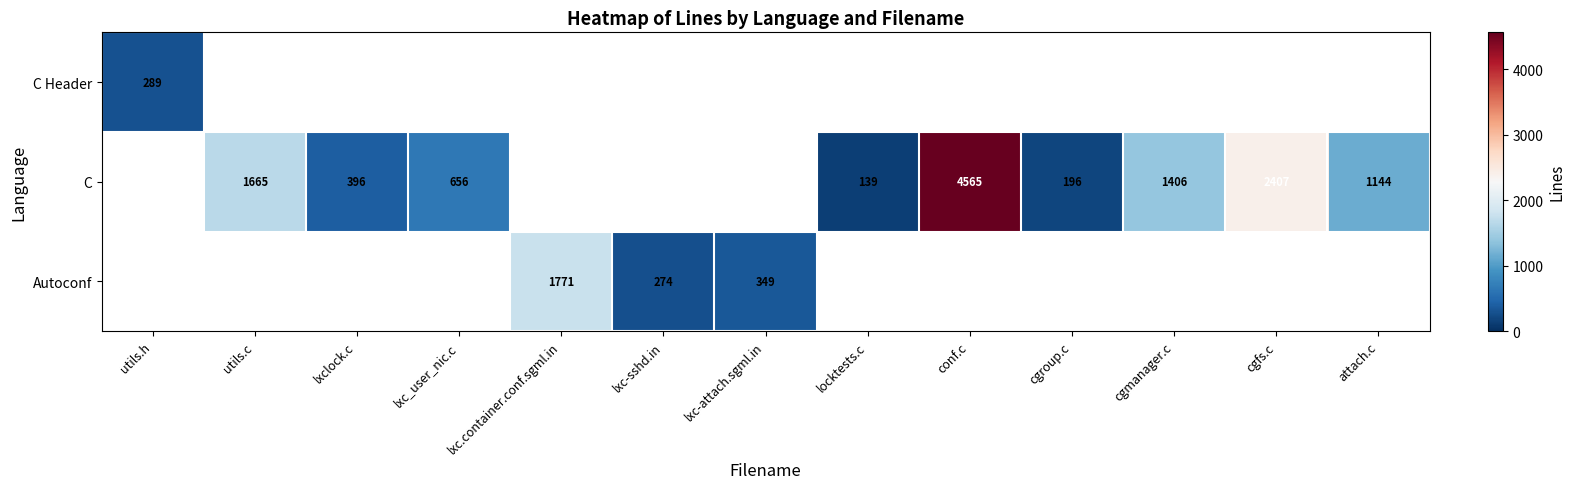

What is the sum of the C values at conf.c and locktests.c?

4704